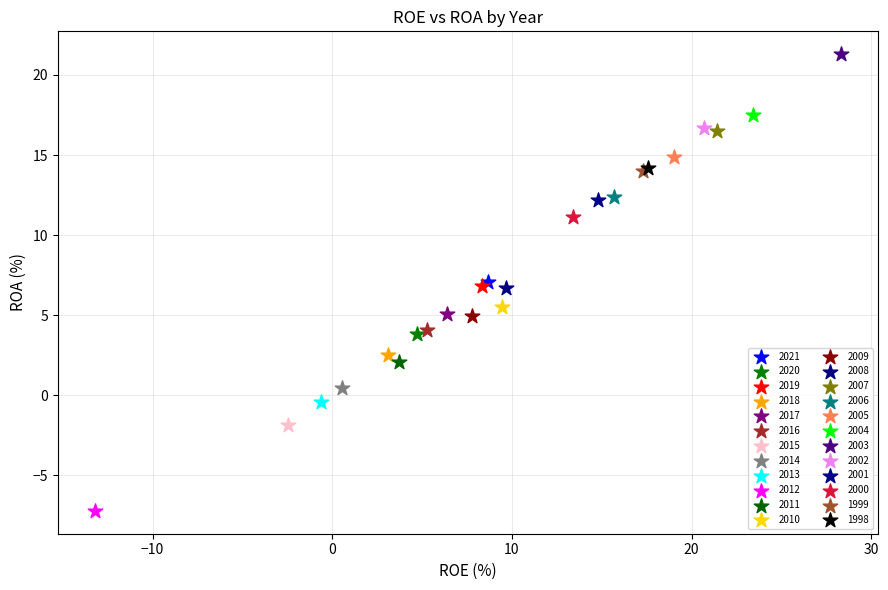

What are all the series names shown in the legend?

2021, 2020, 2019, 2018, 2017, 2016, 2015, 2014, 2013, 2012, 2011, 2010, 2009, 2008, 2007, 2006, 2005, 2004, 2003, 2002, 2001, 2000, 1999, 1998